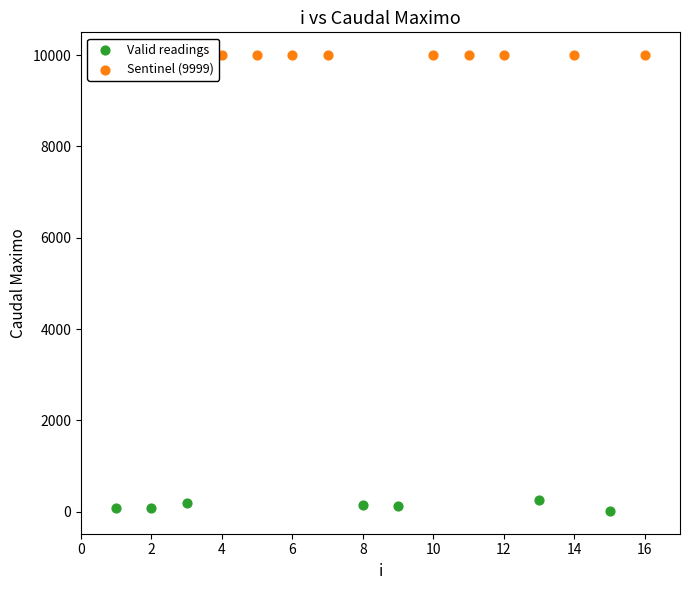

Which series reaches the minimum Y coordinate?

Valid readings